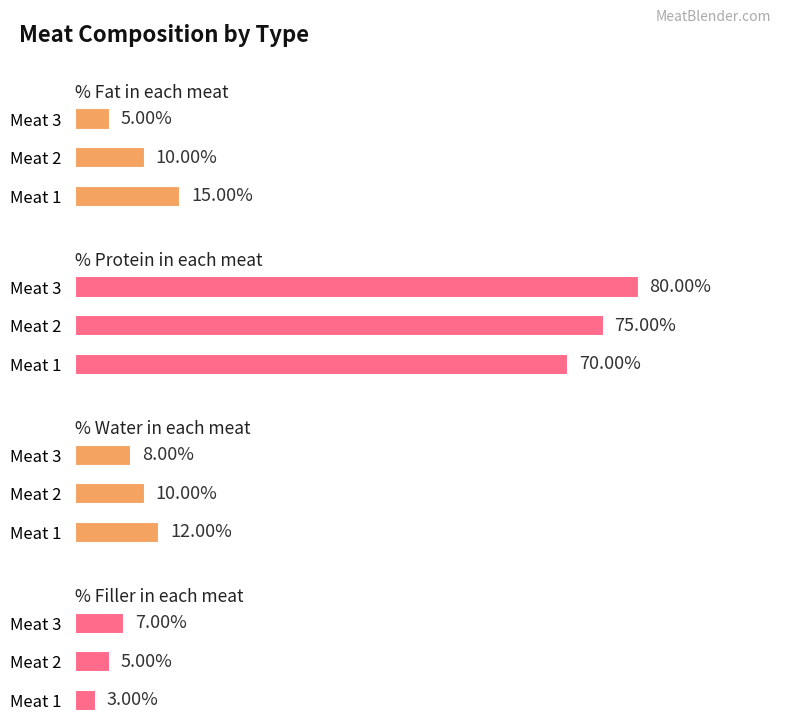

What is the difference between the % Filler in each meat values at 2 and 1?

2.0